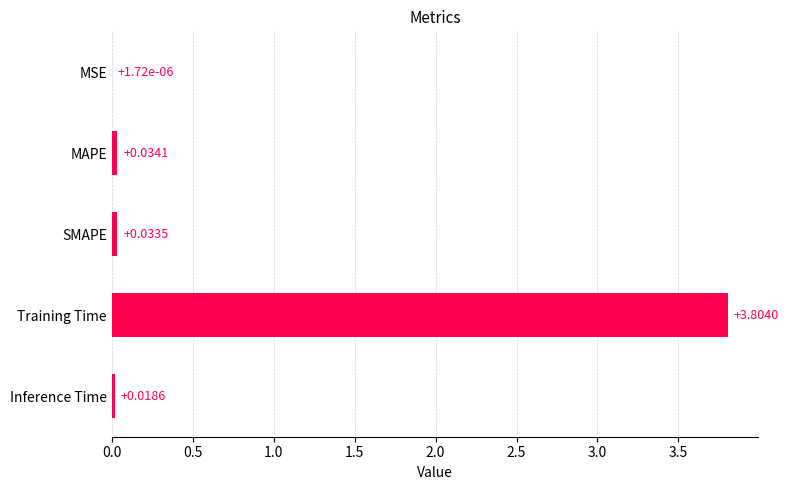

Where is the data nearest to the value 1?

MAPE